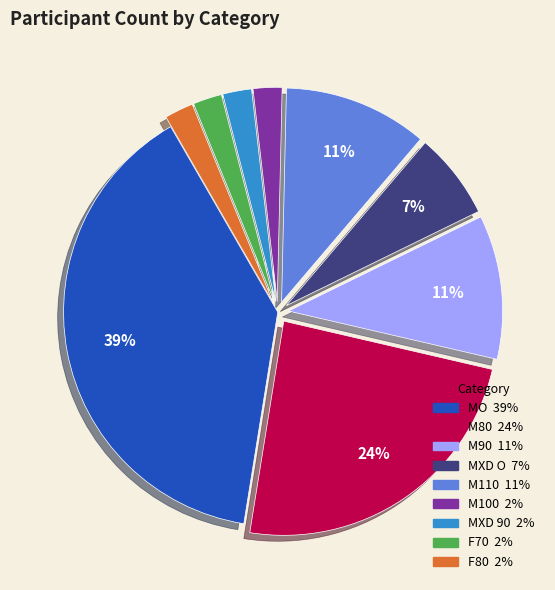

To the nearest percent, what is the difference between the MO and M100 slice percentages?

37%